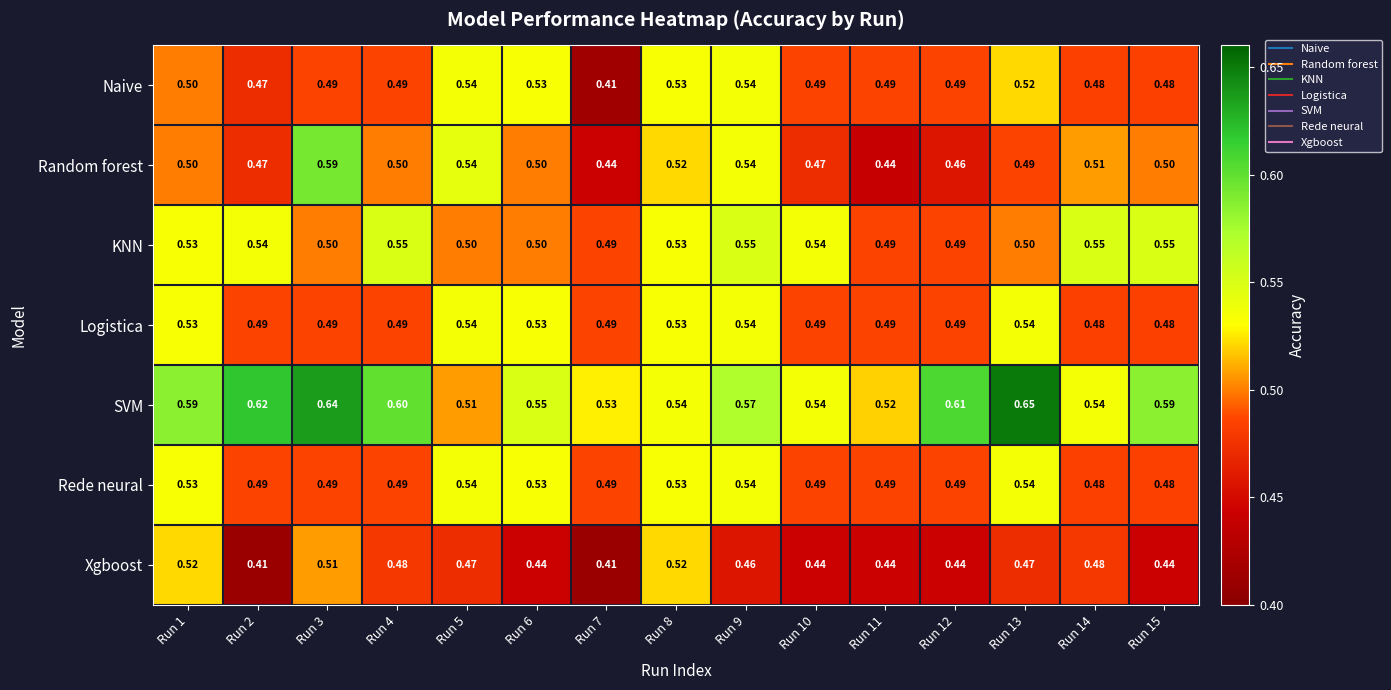

Which series has the largest range (max minus min)?

Random forest